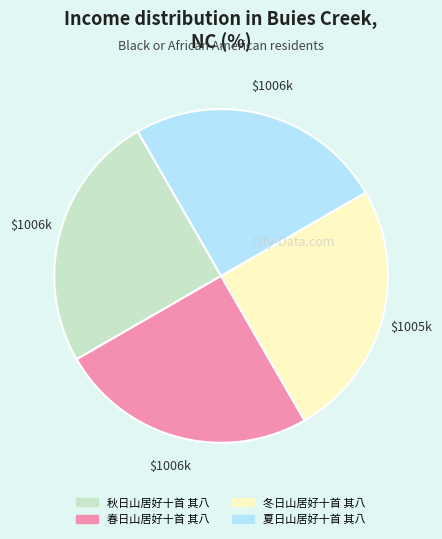

How many segments does this pie chart have?

4